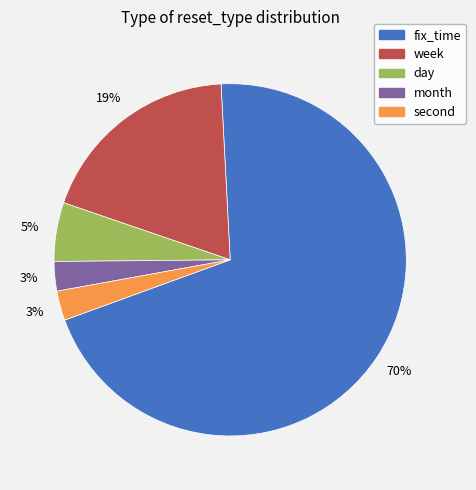

Which category has the biggest portion of the pie?

fix_time